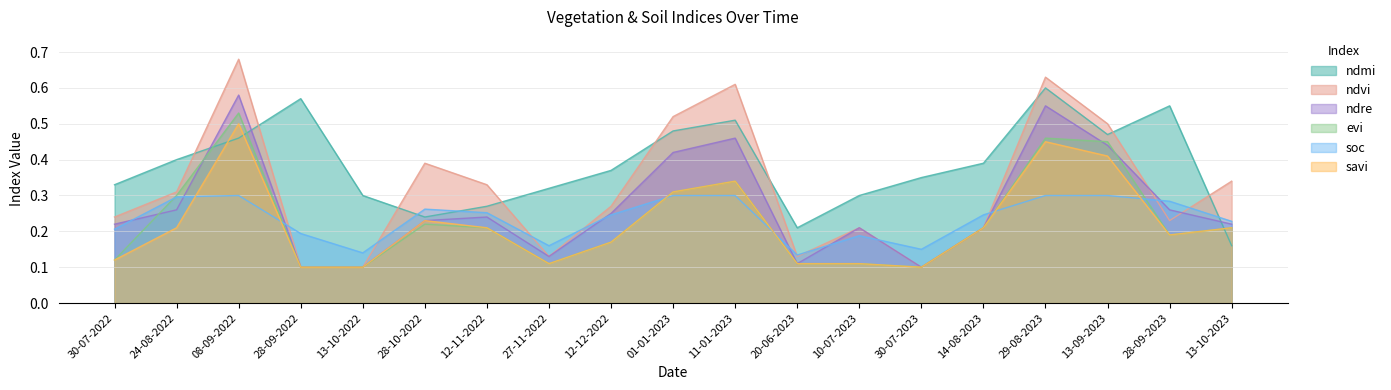

Reading right to left, transcribe all the data shown in this chart.

ndmi: 13-10-2023=0.2	28-09-2023=0.6	13-09-2023=0.5	29-08-2023=0.6	14-08-2023=0.4	30-07-2023=0.3	10-07-2023=0.3	20-06-2023=0.2	11-01-2023=0.5	01-01-2023=0.5	12-12-2022=0.4	27-11-2022=0.3	12-11-2022=0.3	28-10-2022=0.2	13-10-2022=0.3	28-09-2022=0.6	08-09-2022=0.5	24-08-2022=0.4	30-07-2022=0.3
ndvi: 13-10-2023=0.3	28-09-2023=0.2	13-09-2023=0.5	29-08-2023=0.6	14-08-2023=0.2	30-07-2023=0.1	10-07-2023=0.2	20-06-2023=0.1	11-01-2023=0.6	01-01-2023=0.5	12-12-2022=0.3	27-11-2022=0.1	12-11-2022=0.3	28-10-2022=0.4	13-10-2022=0.1	28-09-2022=0.1	08-09-2022=0.7	24-08-2022=0.3	30-07-2022=0.2
ndre: 13-10-2023=0.2	28-09-2023=0.3	13-09-2023=0.4	29-08-2023=0.6	14-08-2023=0.2	30-07-2023=0.1	10-07-2023=0.2	20-06-2023=0.1	11-01-2023=0.5	01-01-2023=0.4	12-12-2022=0.2	27-11-2022=0.1	12-11-2022=0.2	28-10-2022=0.2	13-10-2022=0.1	28-09-2022=0.1	08-09-2022=0.6	24-08-2022=0.3	30-07-2022=0.2
evi: 13-10-2023=0.2	28-09-2023=0.2	13-09-2023=0.5	29-08-2023=0.5	14-08-2023=0.2	30-07-2023=0.1	10-07-2023=0.1	20-06-2023=0.1	11-01-2023=0.3	01-01-2023=0.3	12-12-2022=0.2	27-11-2022=0.1	12-11-2022=0.2	28-10-2022=0.2	13-10-2022=0.1	28-09-2022=0.1	08-09-2022=0.5	24-08-2022=0.3	30-07-2022=0.1
soc: 13-10-2023=0.2	28-09-2023=0.3	13-09-2023=0.3	29-08-2023=0.3	14-08-2023=0.2	30-07-2023=0.1	10-07-2023=0.2	20-06-2023=0.1	11-01-2023=0.3	01-01-2023=0.3	12-12-2022=0.2	27-11-2022=0.2	12-11-2022=0.3	28-10-2022=0.3	13-10-2022=0.1	28-09-2022=0.2	08-09-2022=0.3	24-08-2022=0.3	30-07-2022=0.2
savi: 13-10-2023=0.2	28-09-2023=0.2	13-09-2023=0.4	29-08-2023=0.5	14-08-2023=0.2	30-07-2023=0.1	10-07-2023=0.1	20-06-2023=0.1	11-01-2023=0.3	01-01-2023=0.3	12-12-2022=0.2	27-11-2022=0.1	12-11-2022=0.2	28-10-2022=0.2	13-10-2022=0.1	28-09-2022=0.1	08-09-2022=0.5	24-08-2022=0.2	30-07-2022=0.1